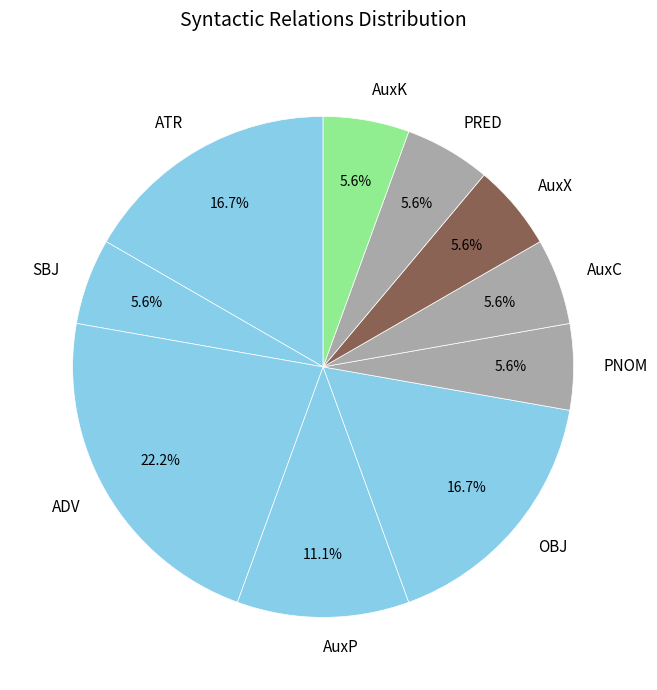

To the nearest percent, what percentage of the pie is AuxC?

6%